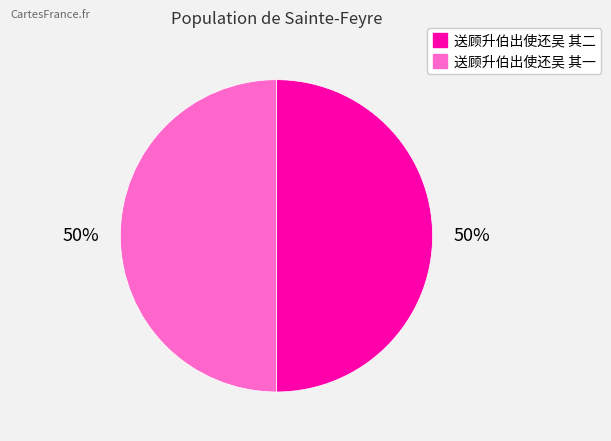

True or false: 送顾升伯出使还吴 其一 accounts for 50% of the total.

True